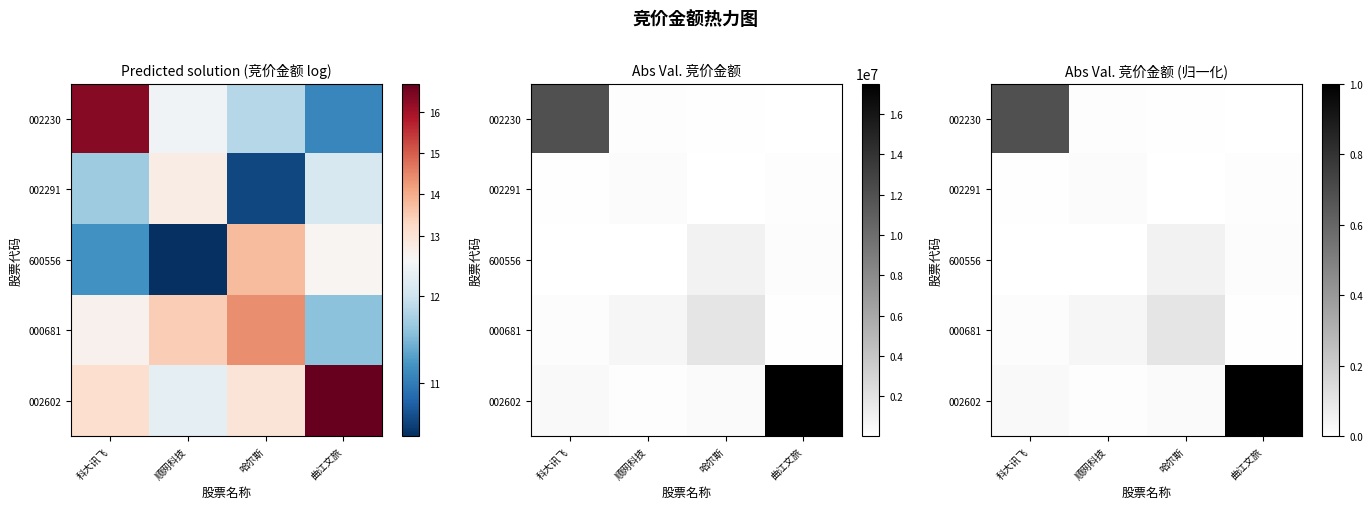

True or false: 000681 has a value of 0.0 at 曲江文旅.

True